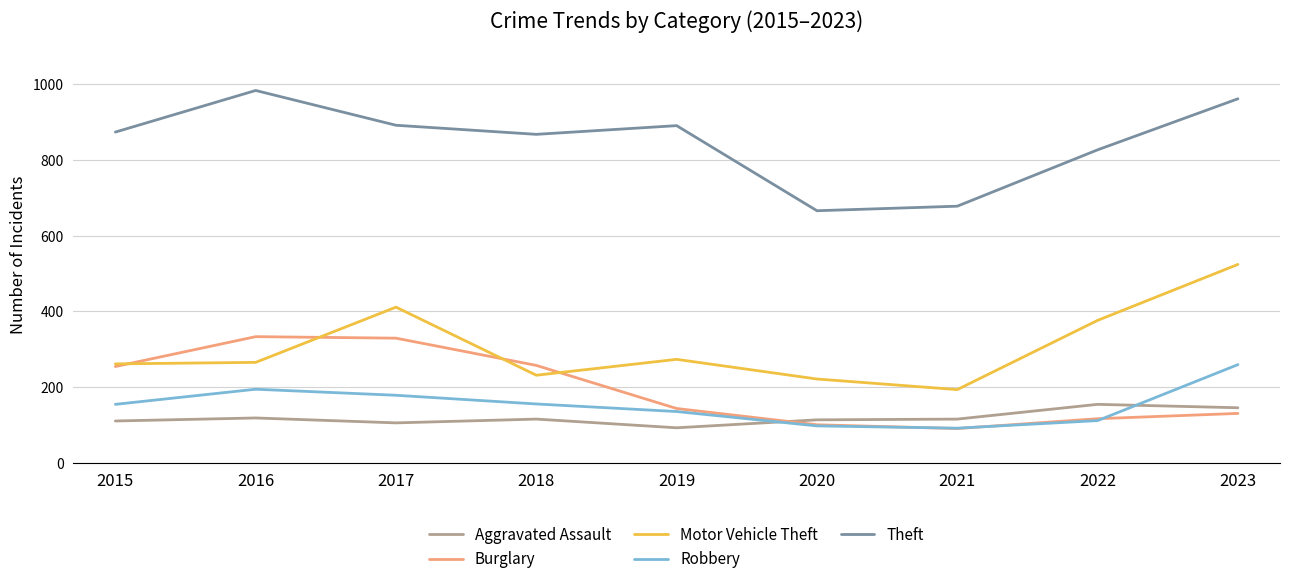

What is the difference between the Robbery values at 2016 and 2022?

83